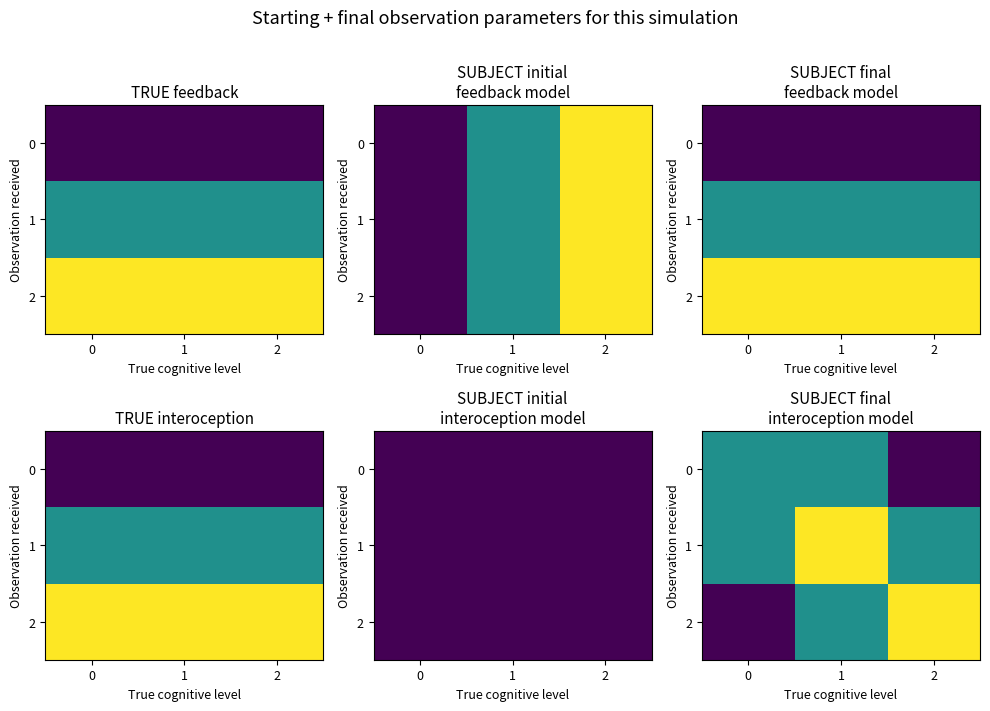

Between 1 and 0, which is larger?

1